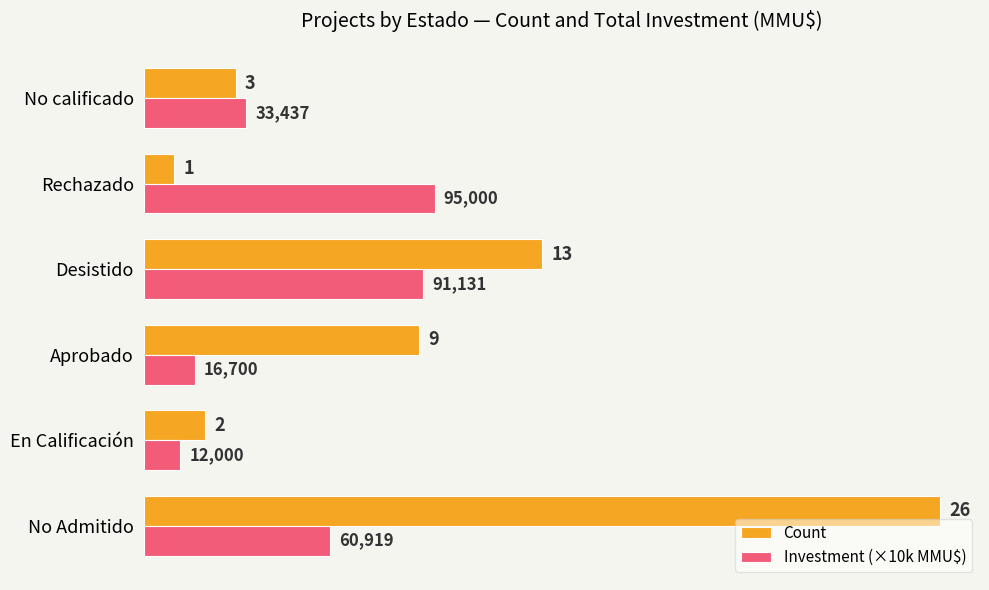

What is the greatest value displayed?

26.0